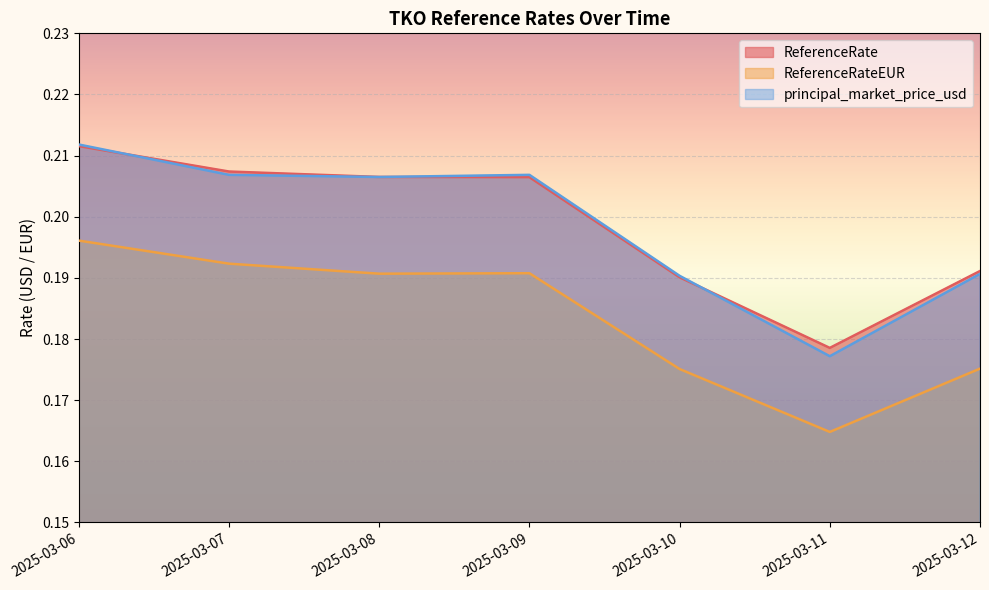

What is the smallest value displayed?

0.2